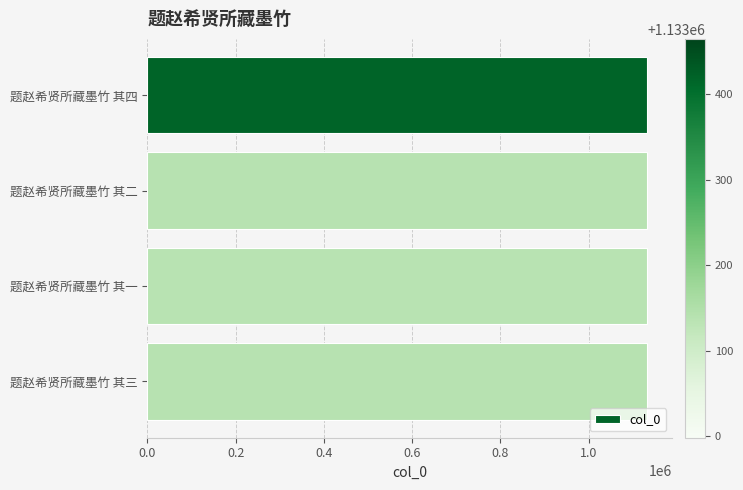

Are the bars horizontal?

Yes